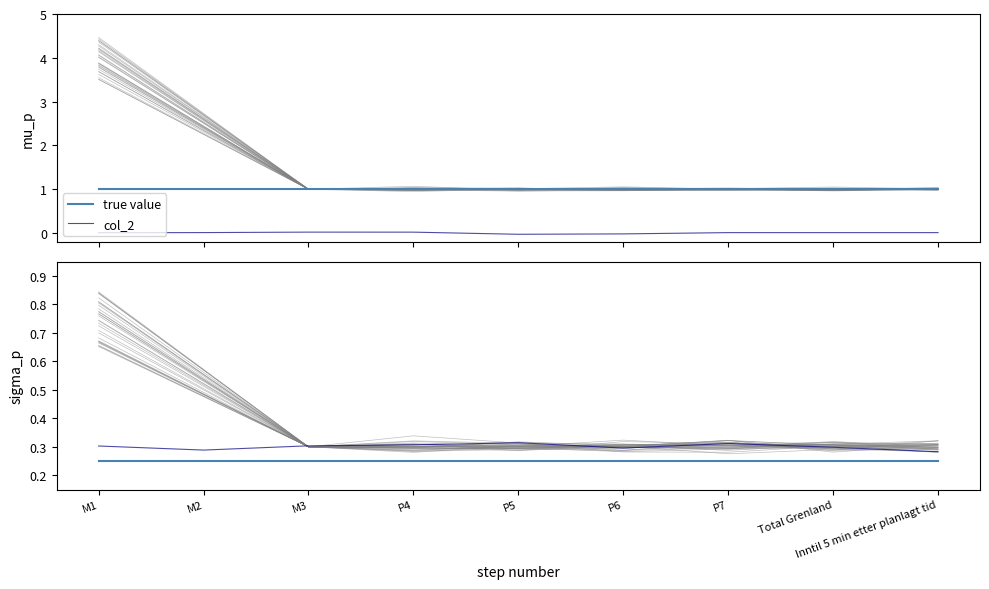

What is the label of the 5th point from the left?

P5